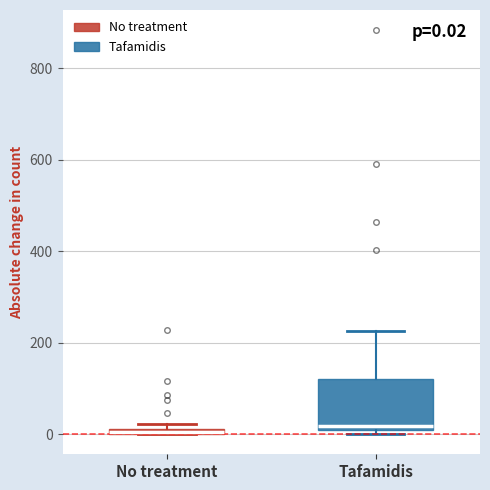

Which box is the tallest, from its lower edge to its upper edge?

Tafamidis